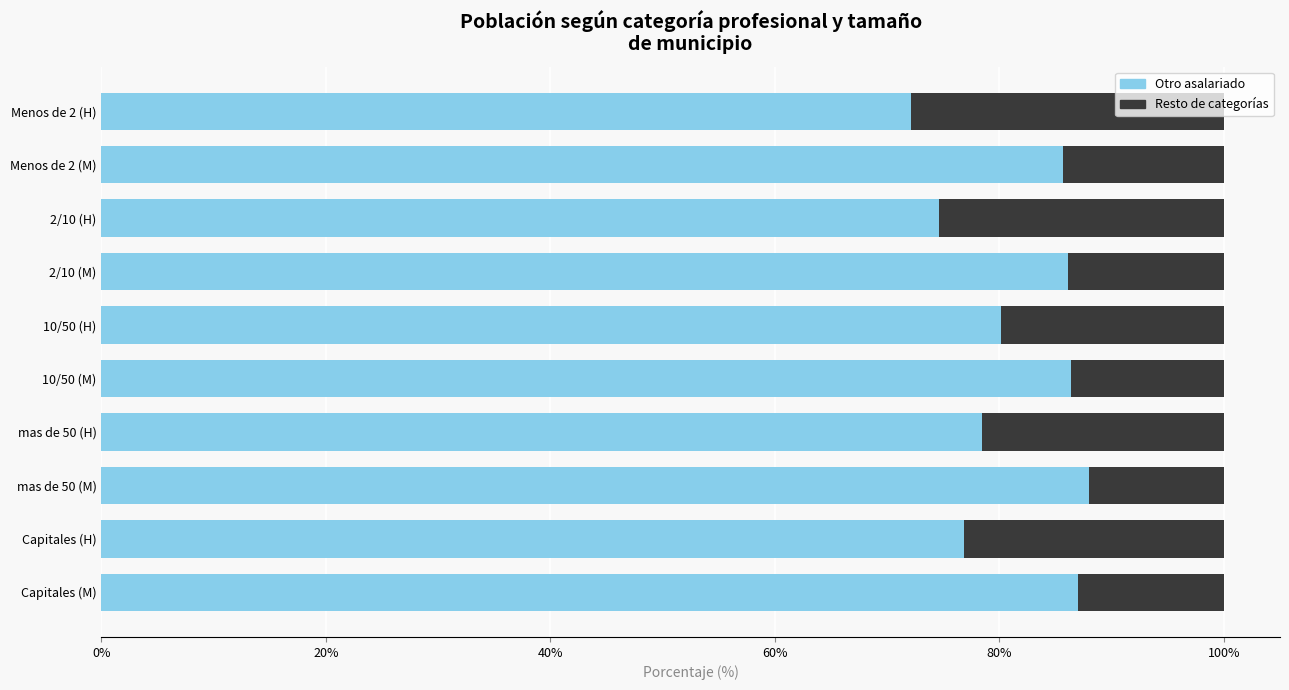

What is the total value across all series at Capitales (H)?

100.0